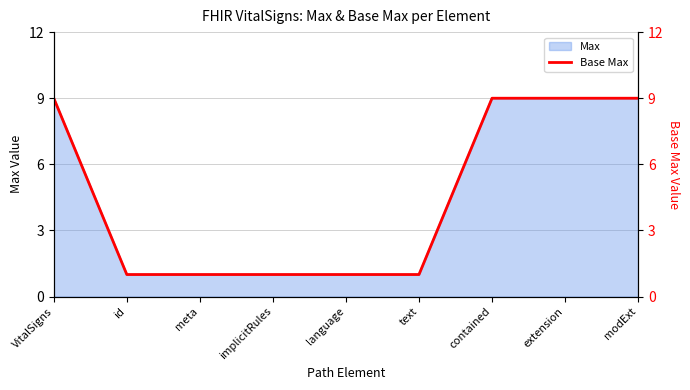

Rank the categories by value from highest to lowest.

VitalSigns, contained, extension, modExt, id, meta, implicitRules, language, text